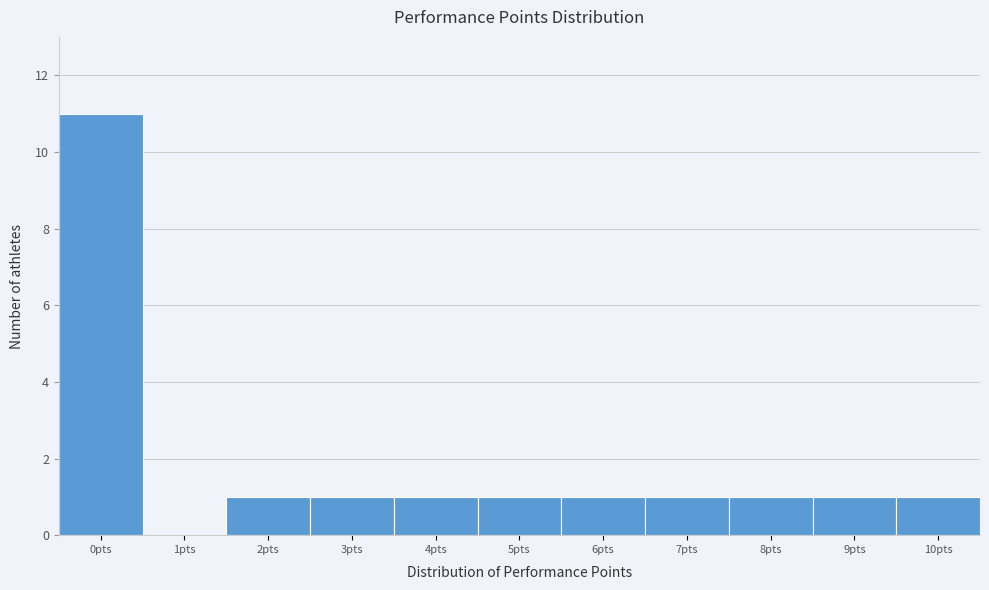

What is the height of the bar covering -0.5 to 0.5 on the x-axis? The values are not printed on the chart, so give them approximately, as read against the axis.

11